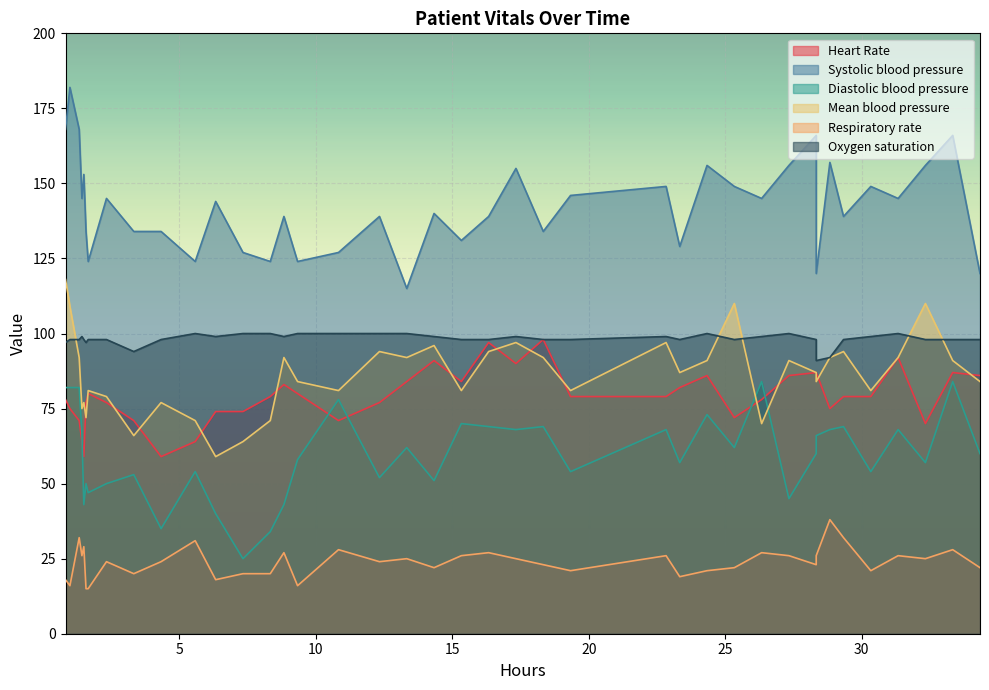

True or false: Mean blood pressure has a value of 41 at 24.

False